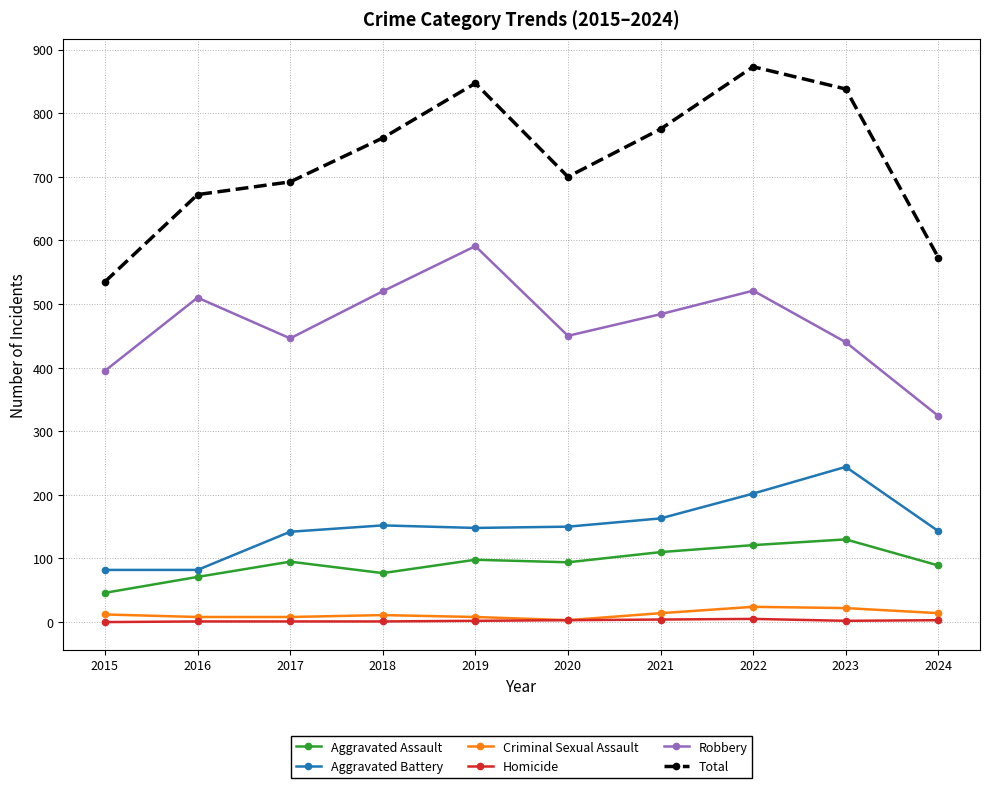

Is it true that Total equals 1471 at 2019?

False